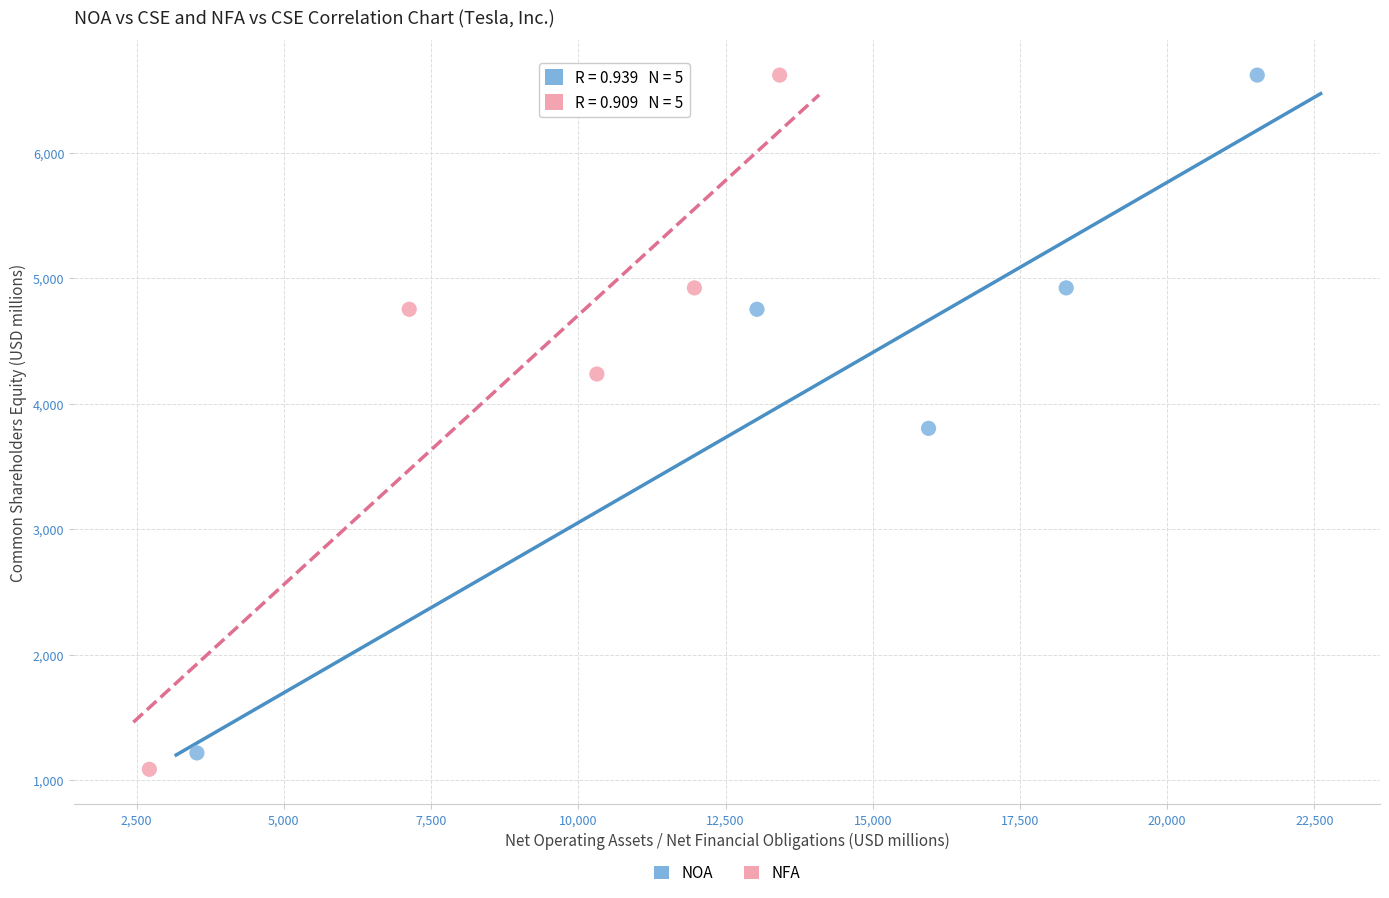

What are all the series names shown in the legend?

NOA, NFA